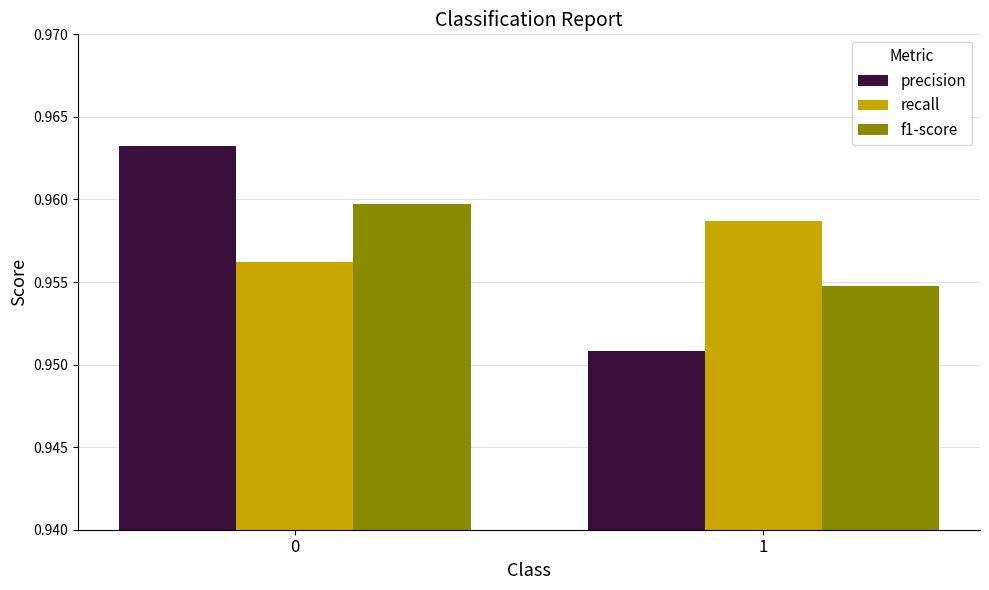

The precision series shows 1.4 at 0. True or false?

False